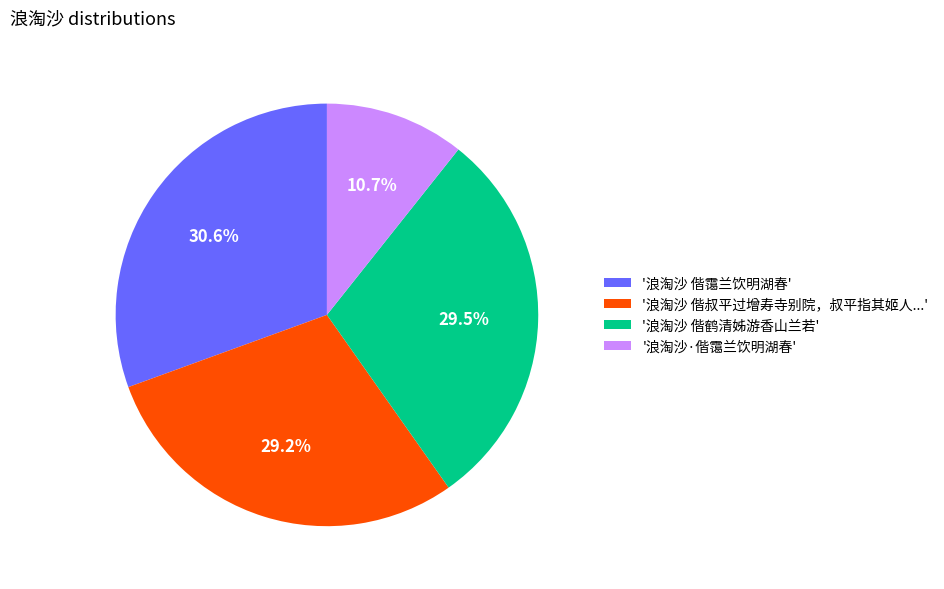

Is the sum of '浪淘沙 偕霭兰饮明湖春' and '浪淘沙 偕鹤清姊游香山兰若' greater than half?

Yes